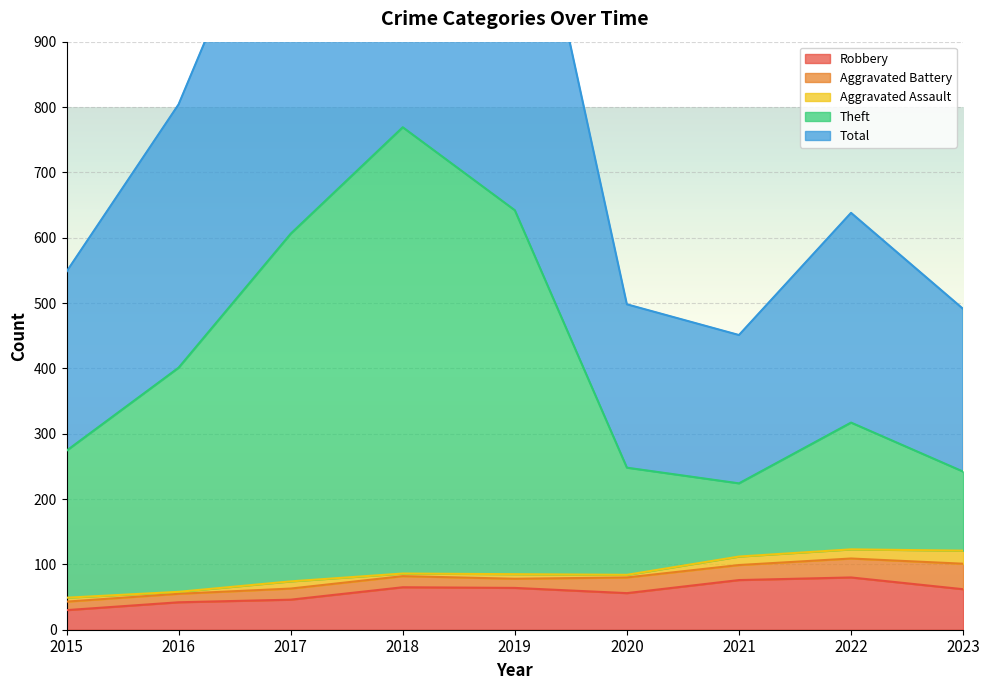

What is the sum of all Total values?

7468